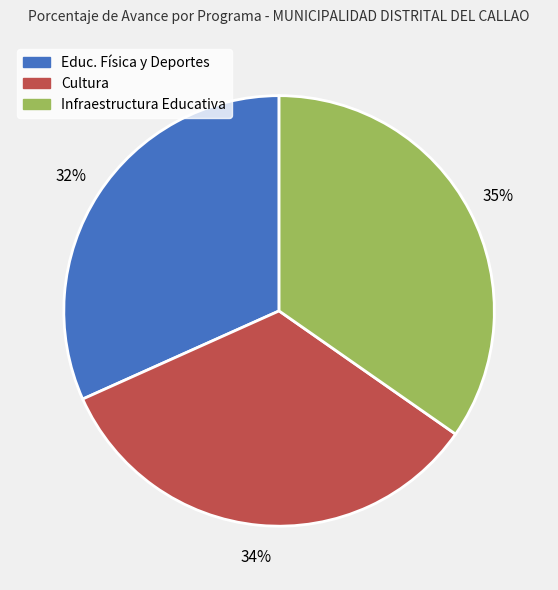

Does any single category account for the majority?

No